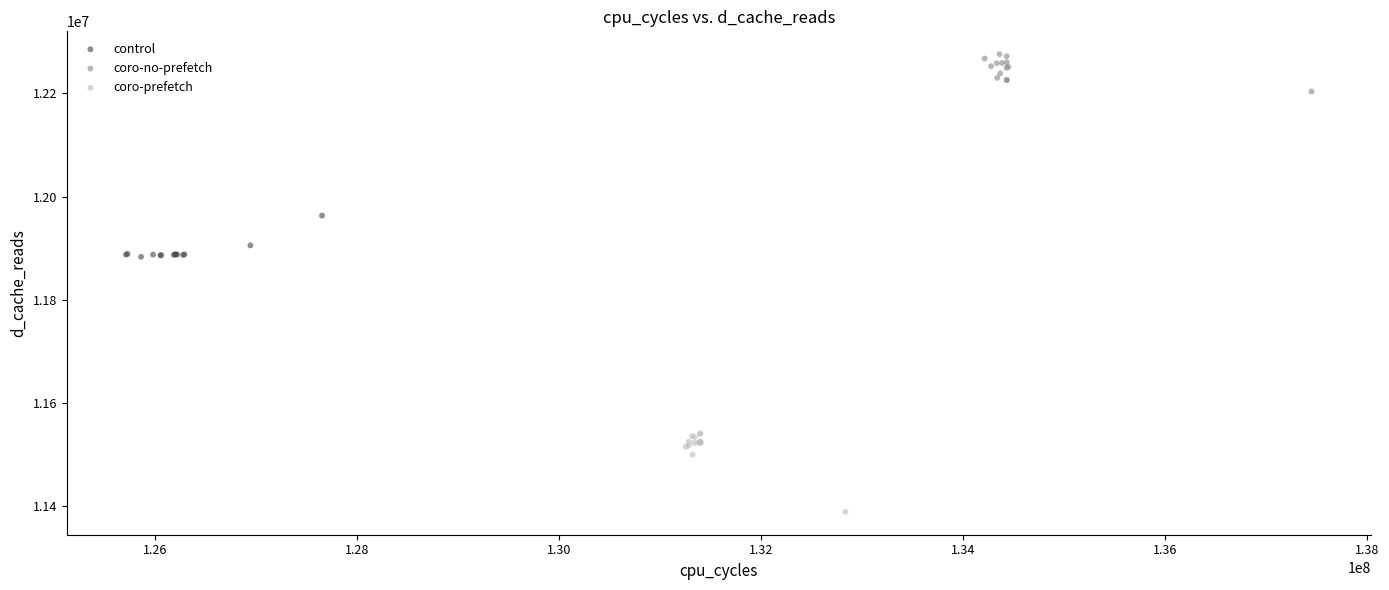

Which series contains the lowest Y value?

coro-prefetch